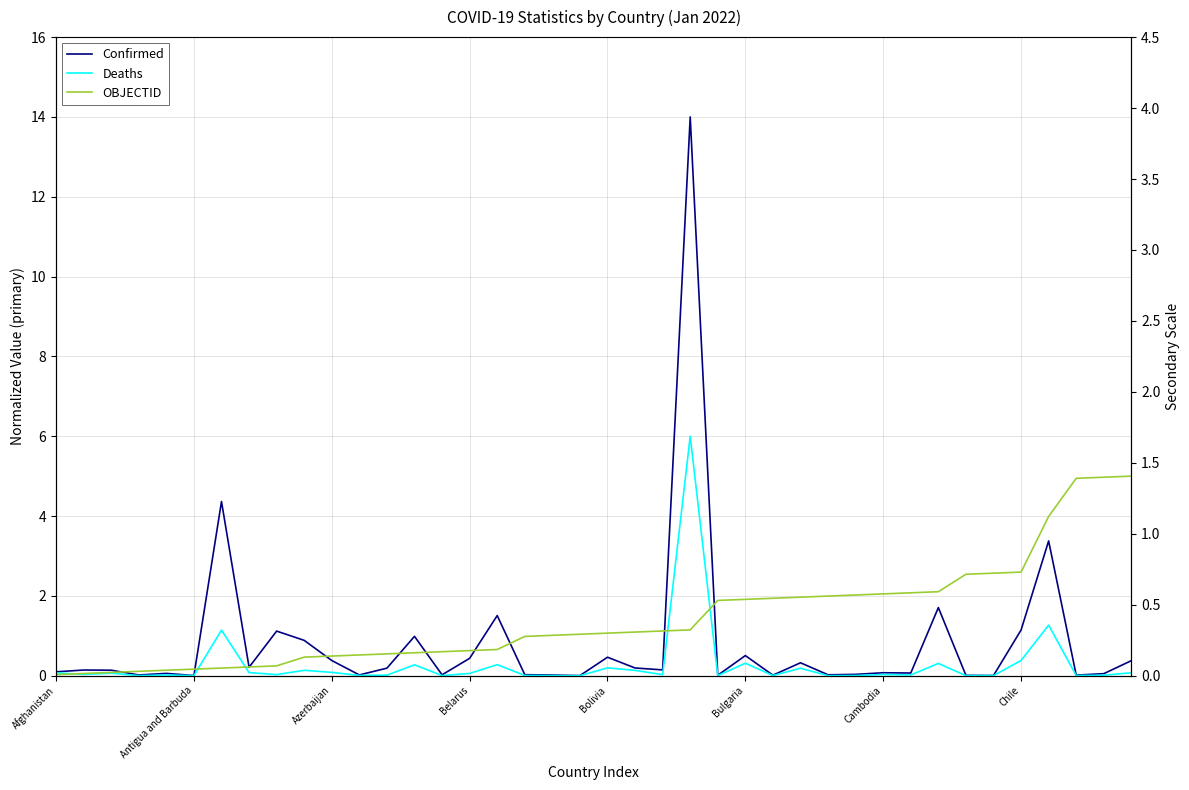

Where is the first local minimum for Deaths?

Antigua and Barbuda